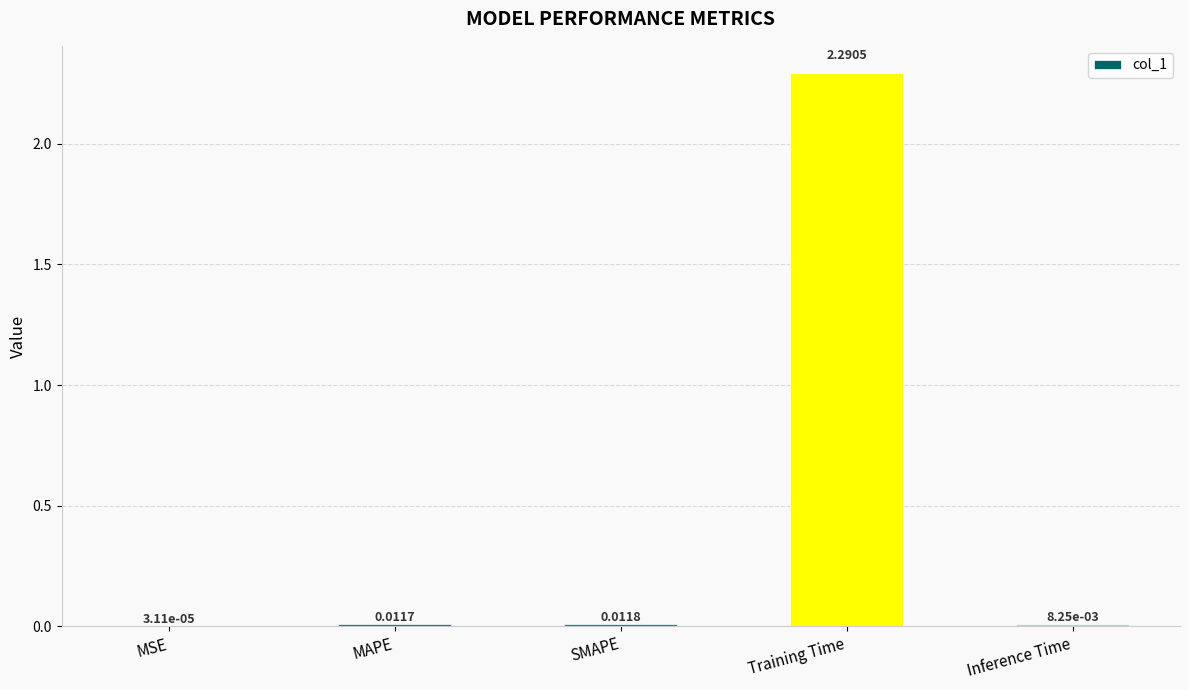

Between MSE and SMAPE, which is larger?

SMAPE